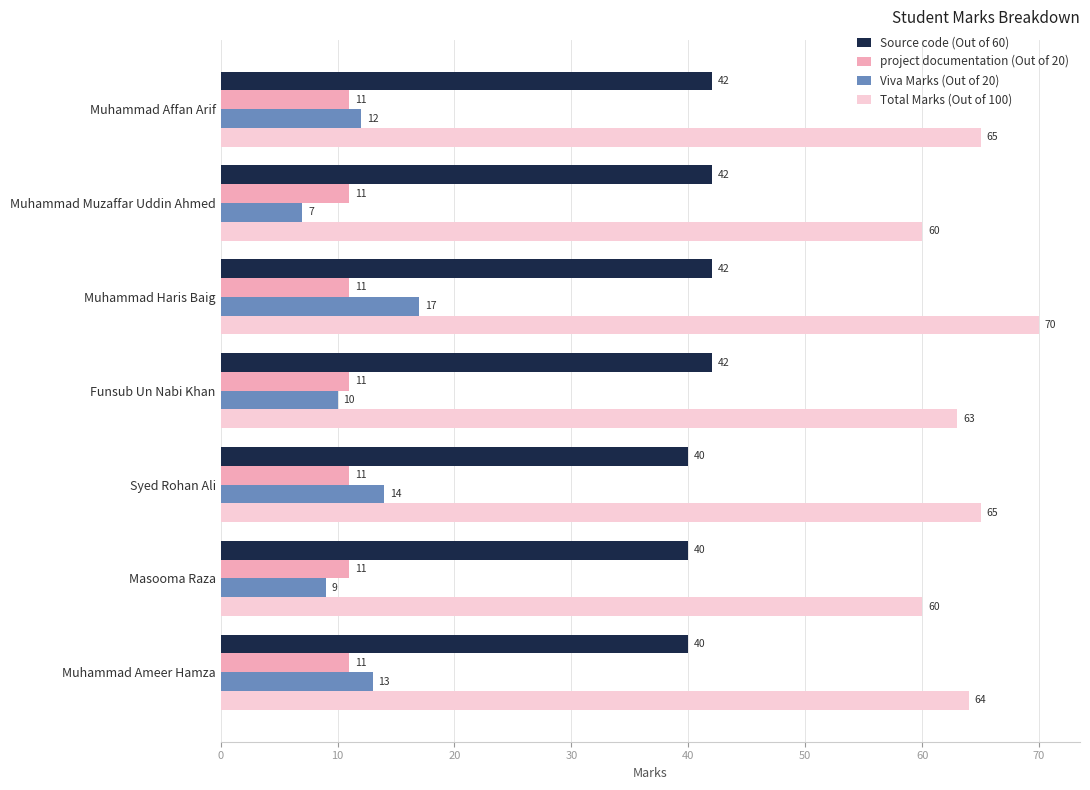

What is the average value of the Source code (Out of 60) series?

41